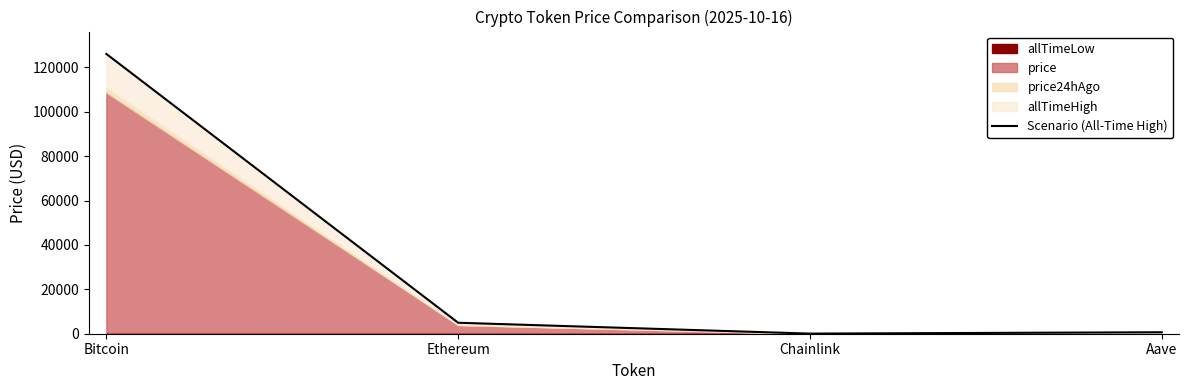

Reading left to right, what are all the values shown in this chart?

126080.0	4946.1	52.7	661.7